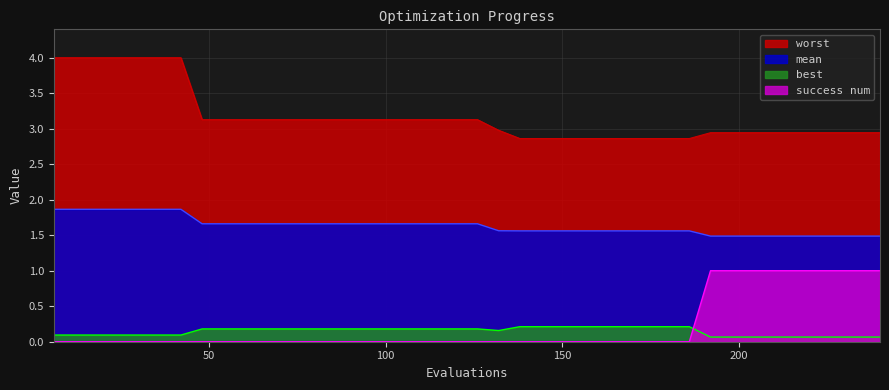

True or false: best and mean cross at least once.

False